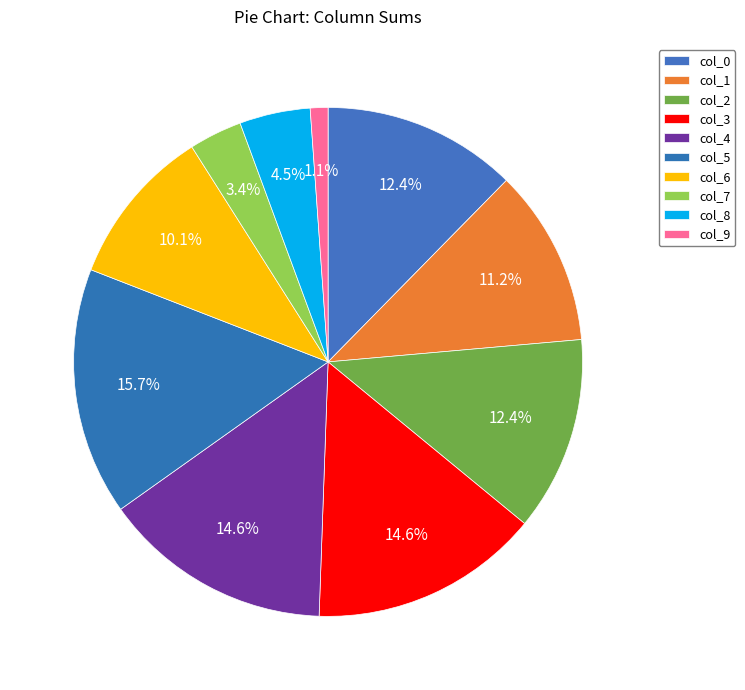

Which slice is the largest?

col_5